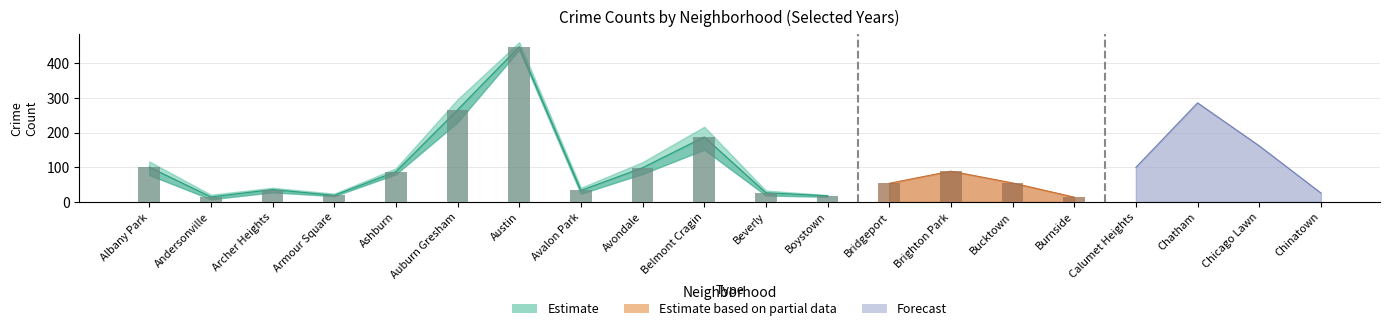

Is the value of 2019 at Andersonville greater than the value of 2022 at Brighton Park?

No